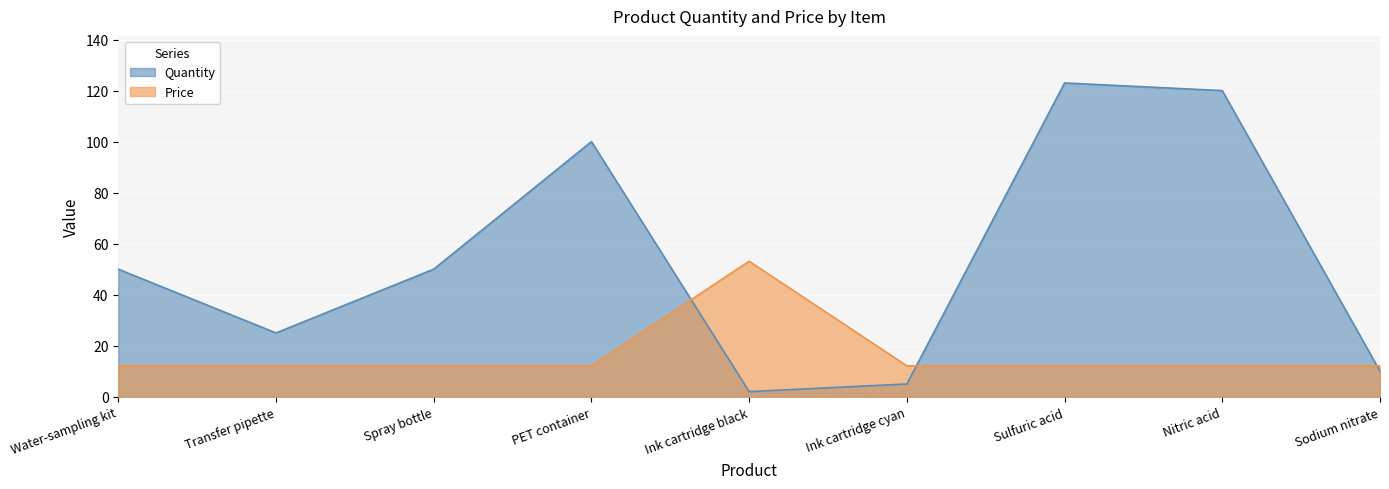

Which series has the widest spread of values?

Quantity